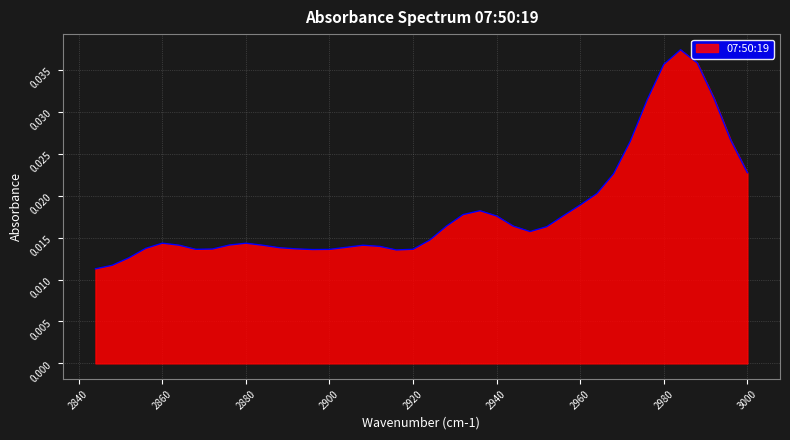

How many distinct data groups are displayed?

1